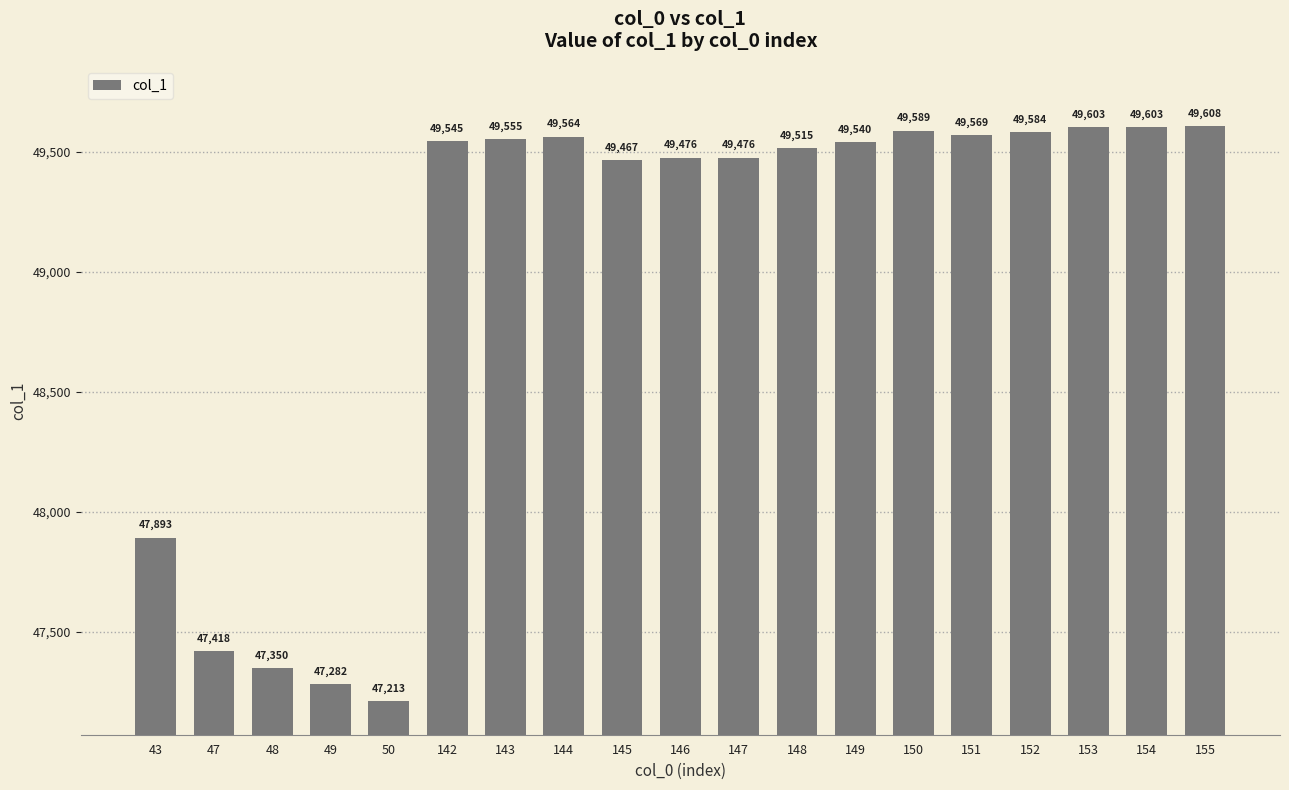

Which has a higher value, 146 or 155?

155